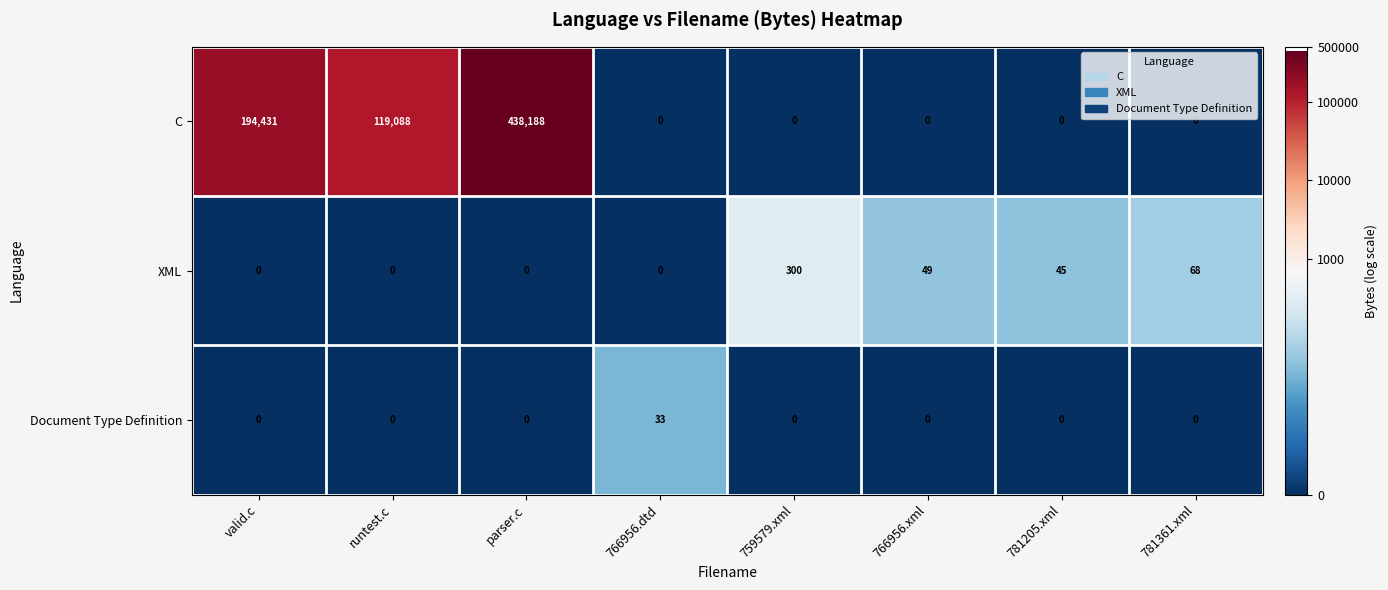

True or false: XML has a value of 0 at 766956.dtd.

True